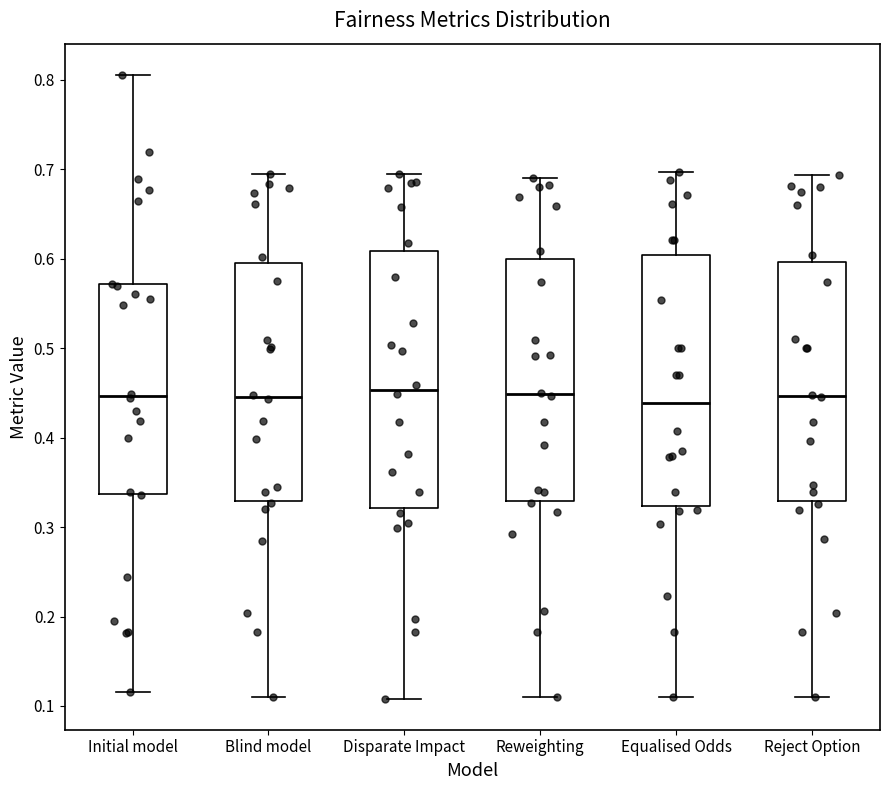

Reading left to right, read every box against the y-axis: the position of its median line, the range the box covers, and the ends of its whiskers. The values are not printed on the chart, so give them approximately, as read against the axis.

Initial model: median 0.45, box 0.34 to 0.57, whiskers 0.12 to 0.81
Blind model: median 0.45, box 0.33 to 0.60, whiskers 0.11 to 0.69
Disparate Impact: median 0.45, box 0.32 to 0.61, whiskers 0.11 to 0.70
Reweighting: median 0.45, box 0.33 to 0.60, whiskers 0.11 to 0.69
Equalised Odds: median 0.44, box 0.32 to 0.60, whiskers 0.11 to 0.70
Reject Option: median 0.45, box 0.33 to 0.60, whiskers 0.11 to 0.69